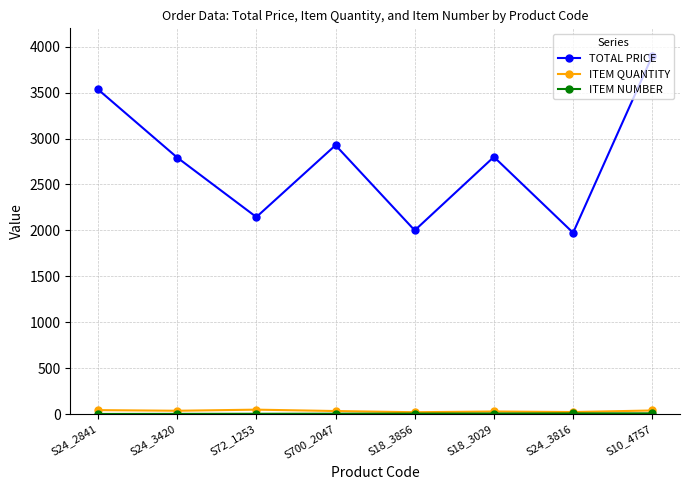

How many values in the ITEM QUANTITY series are below 36?

4